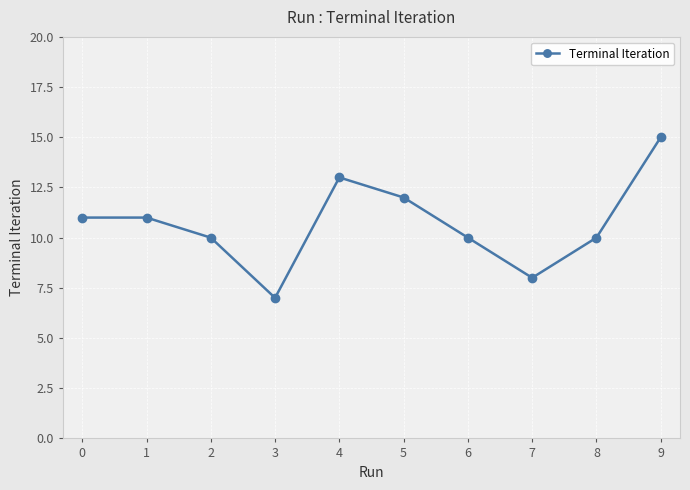

True or false: the data shows 10 at 8.

True